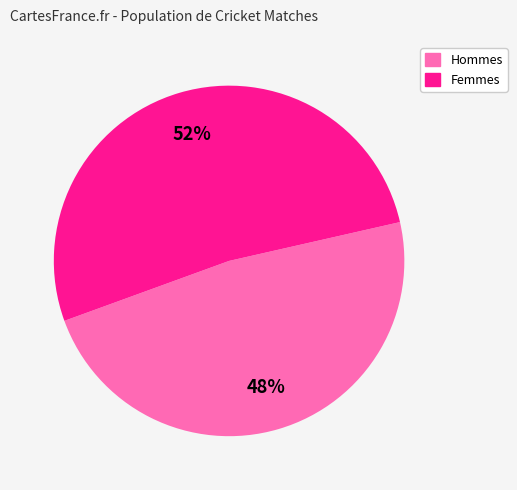

To the nearest percent, what is the average slice percentage?

50%